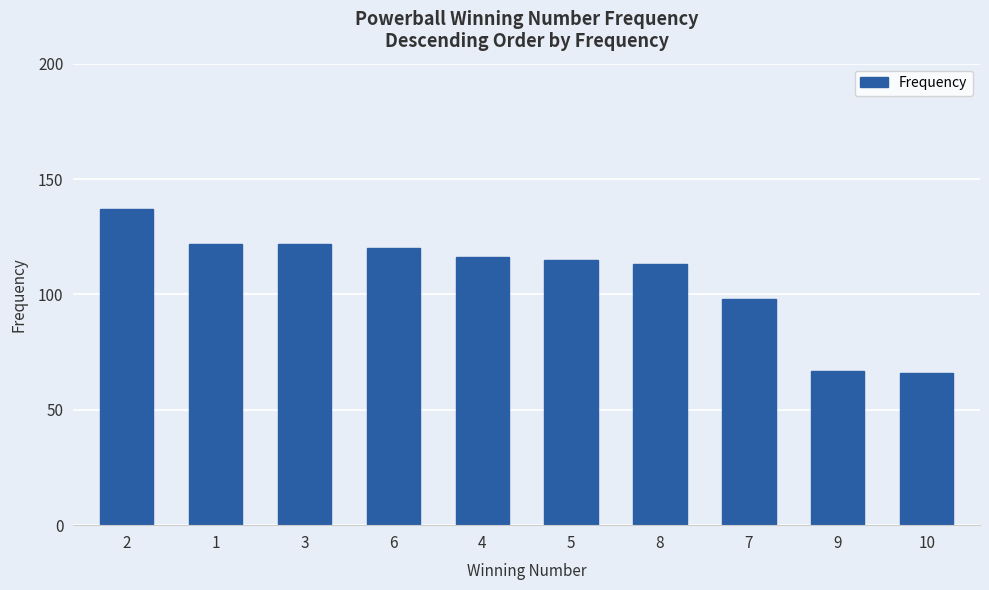

The value at 6 is 172. True or false?

False